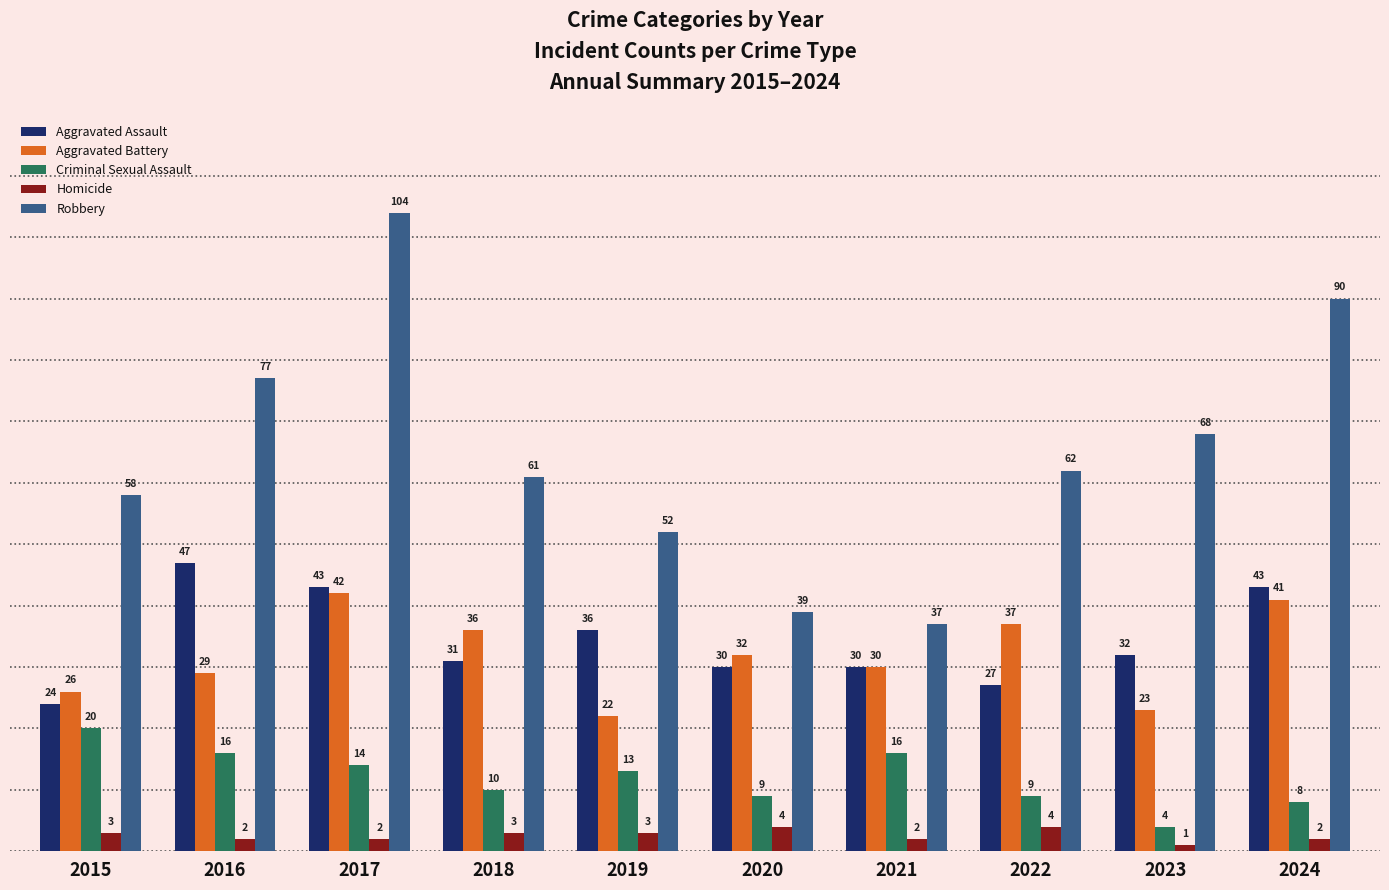

What are all the series names shown in the legend?

Aggravated Assault, Aggravated Battery, Criminal Sexual Assault, Homicide, Robbery